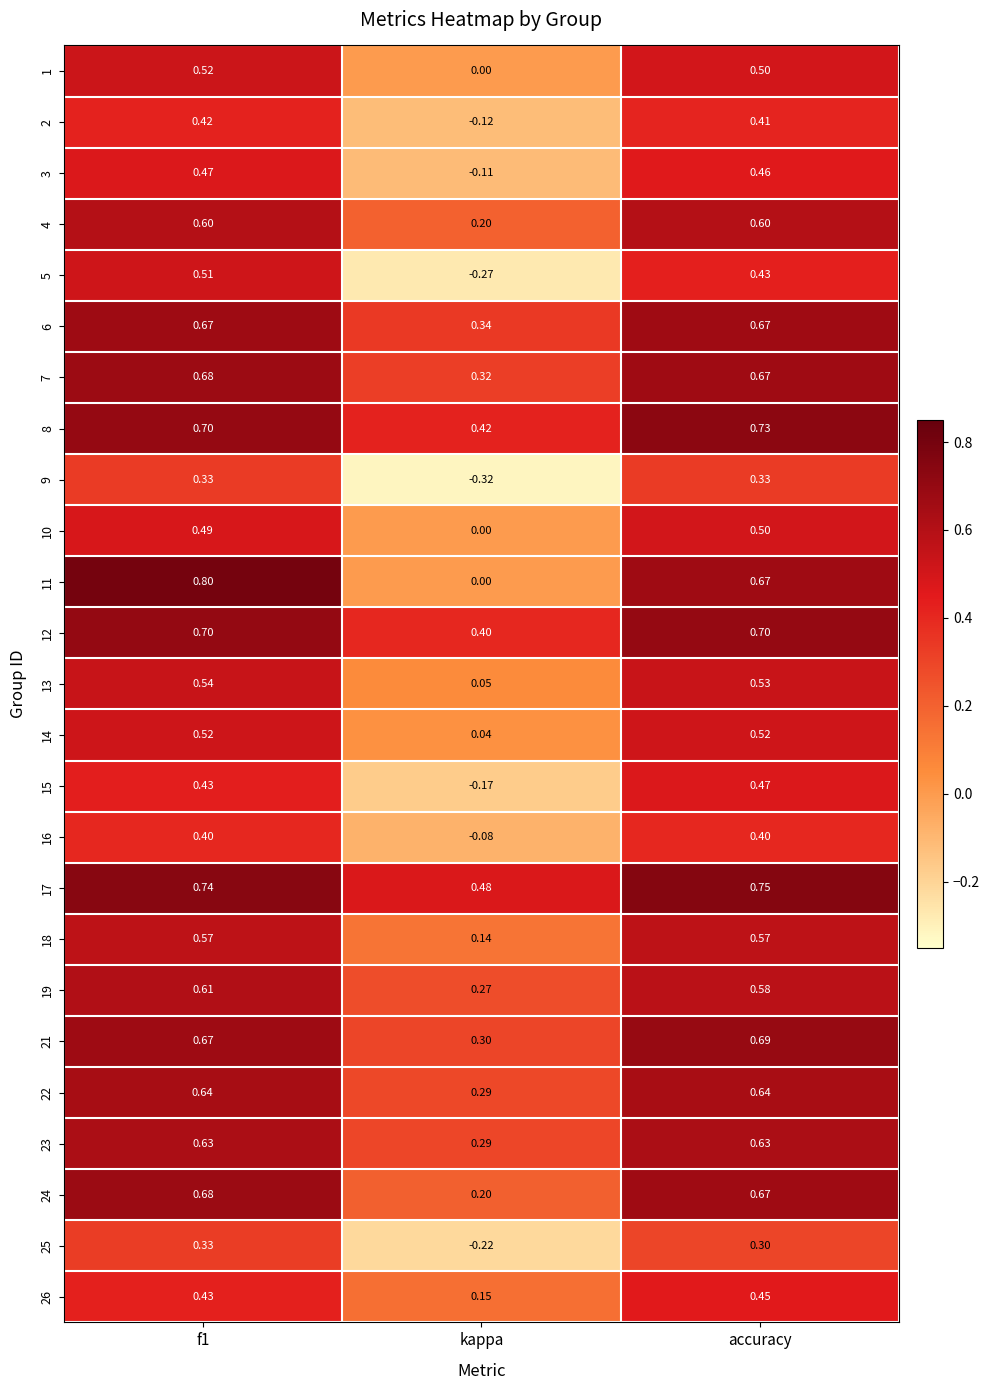

At which label is 5 closest to 0?

kappa